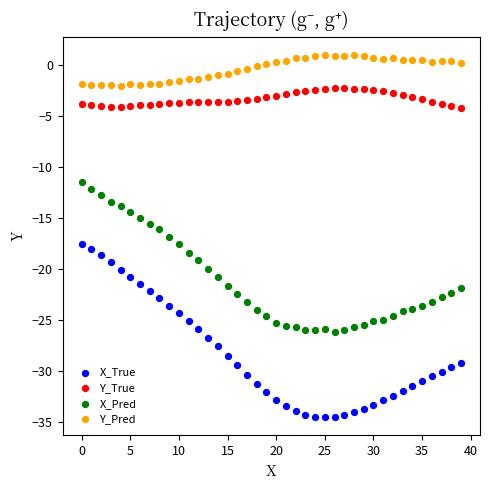

Which series contains the lowest Y value?

X_True